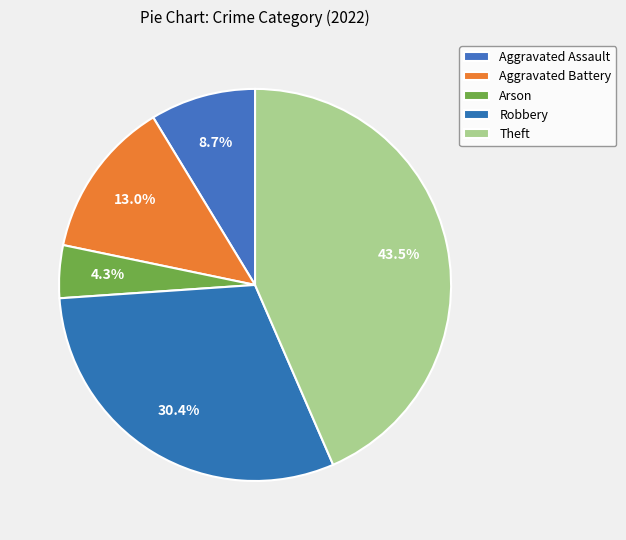

What percentage is the Robbery slice, to the nearest percent?

30%